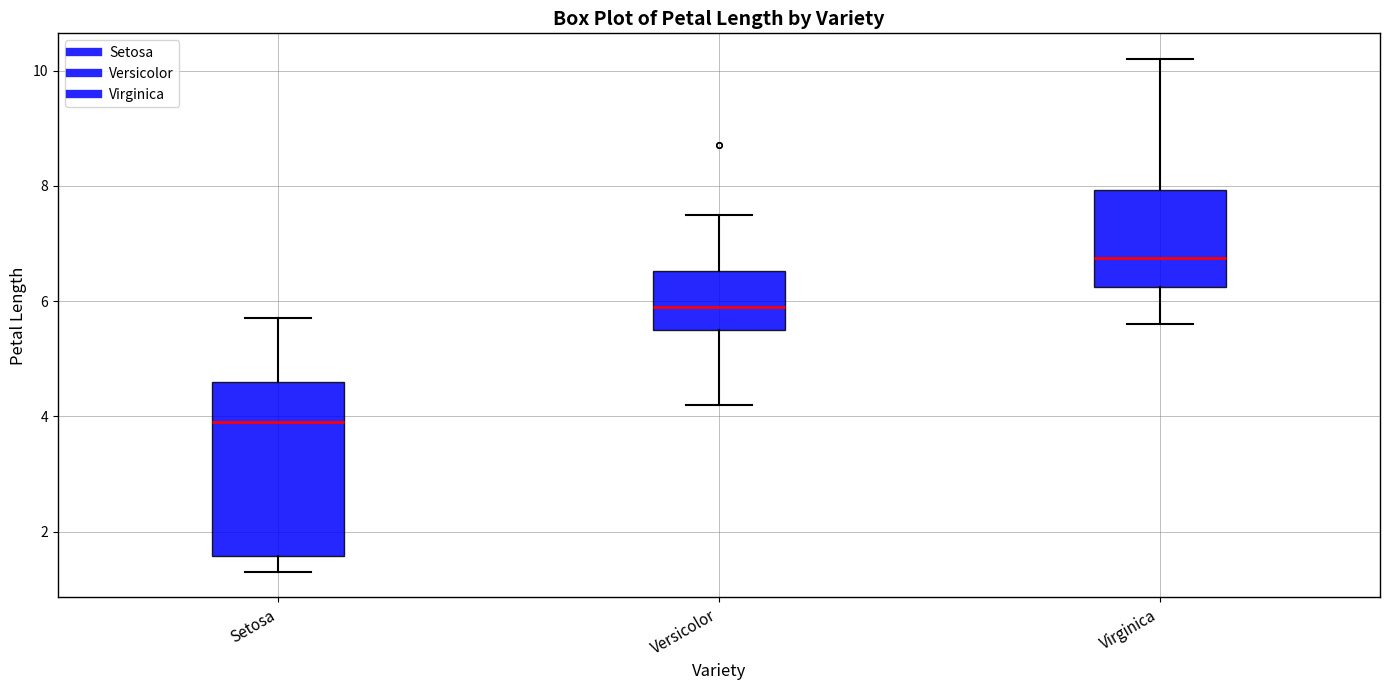

Comparing the boxes themselves (not the whiskers), which one is the tallest?

Setosa